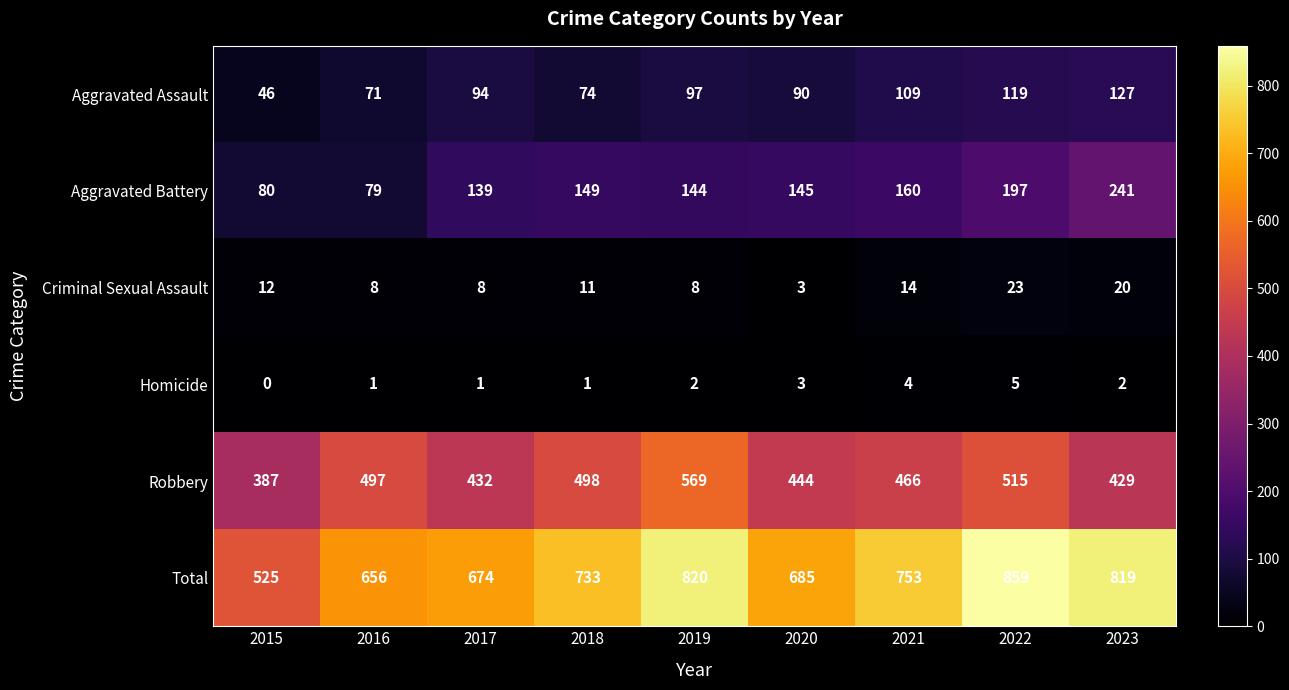

Is it true that Total equals 674 at 2017?

True